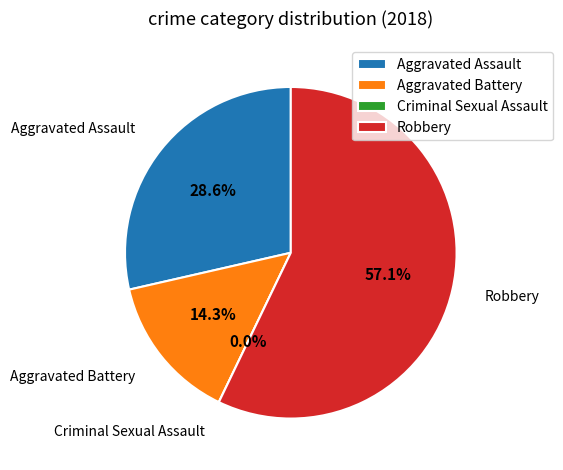

Is it true that Criminal Sexual Assault is 0% of the pie?

True